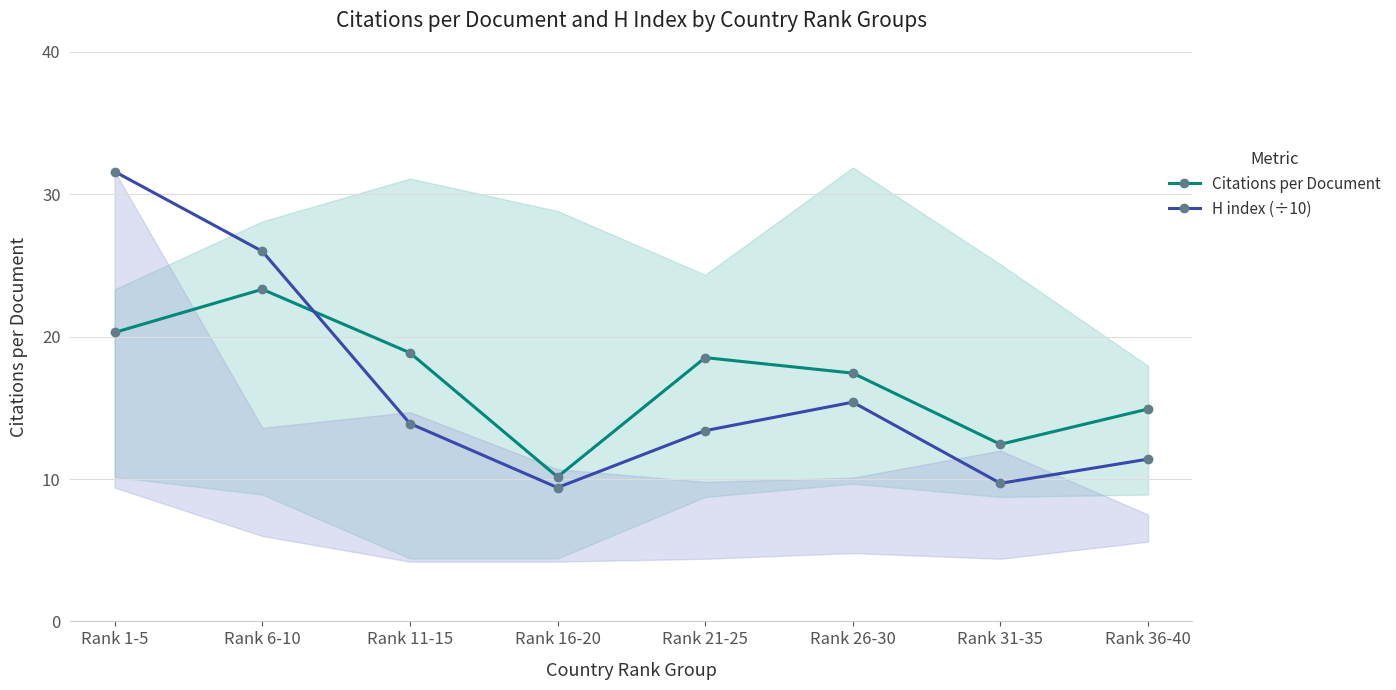

How many lines are shown in the chart?

2